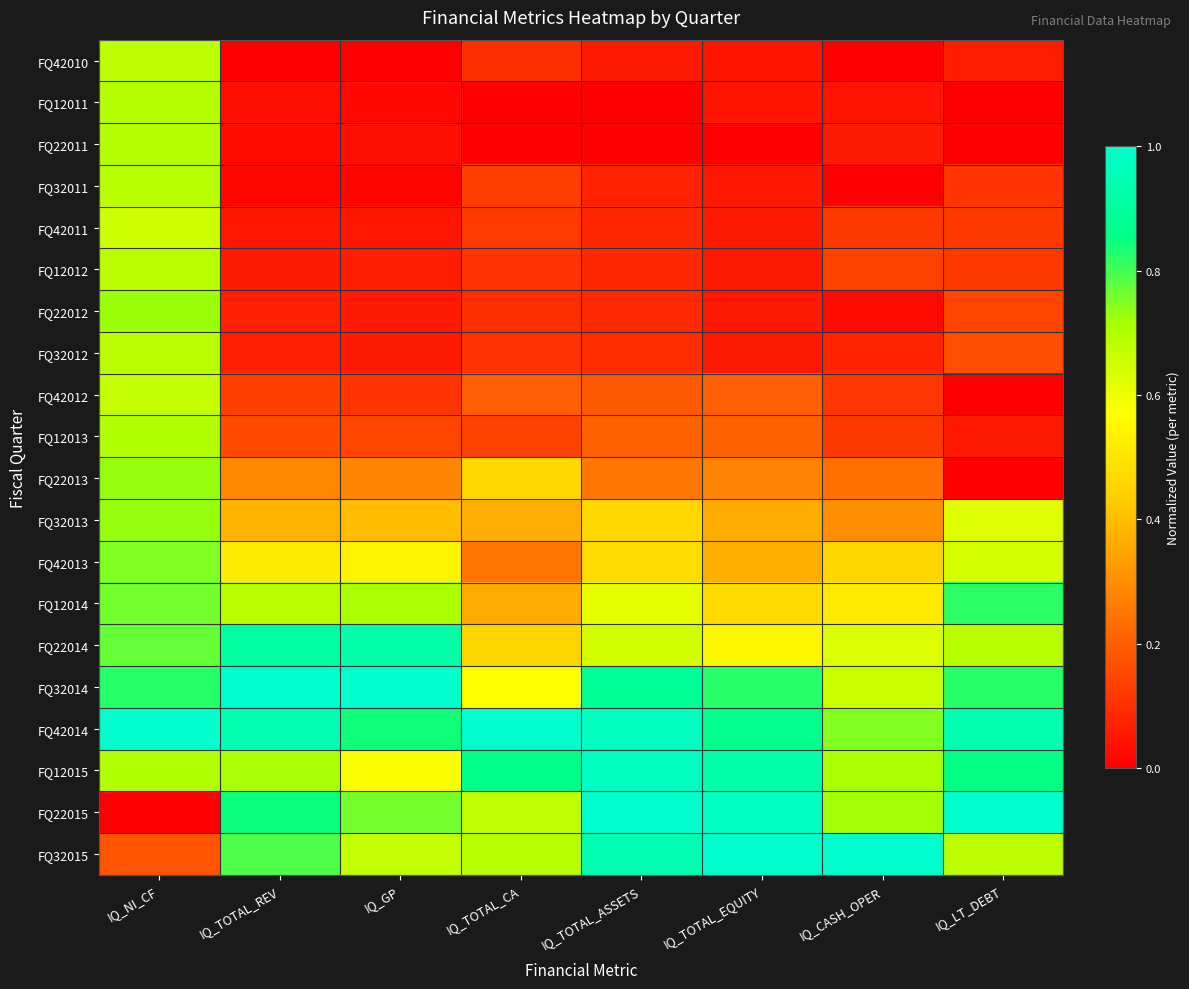

Which has a higher value, IQ_GP or IQ_LT_DEBT?

IQ_LT_DEBT